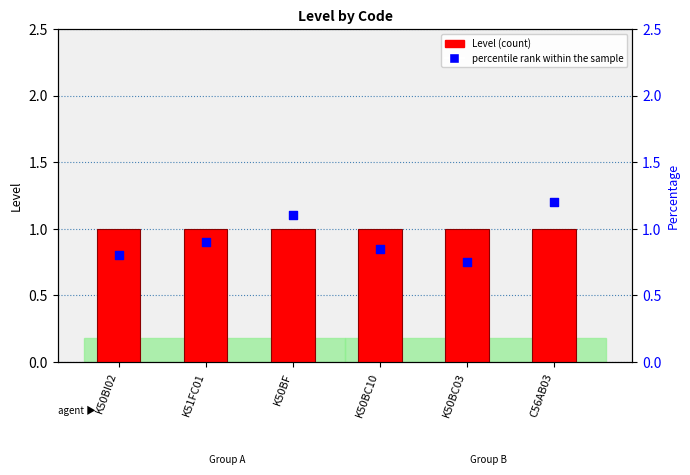

Which series has the largest total across all categories?

Level